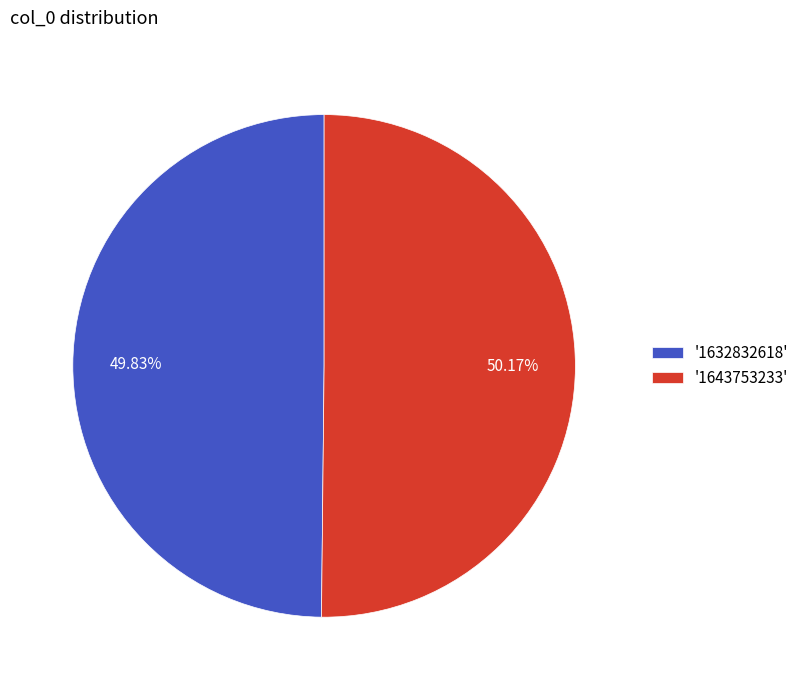

Combined, do '1632832618' and '1643753233' account for over 50%?

Yes